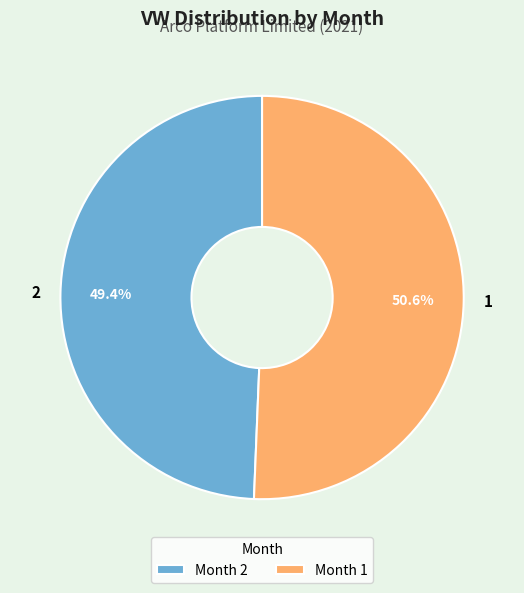

Does 2 account for over 50% of the chart?

No